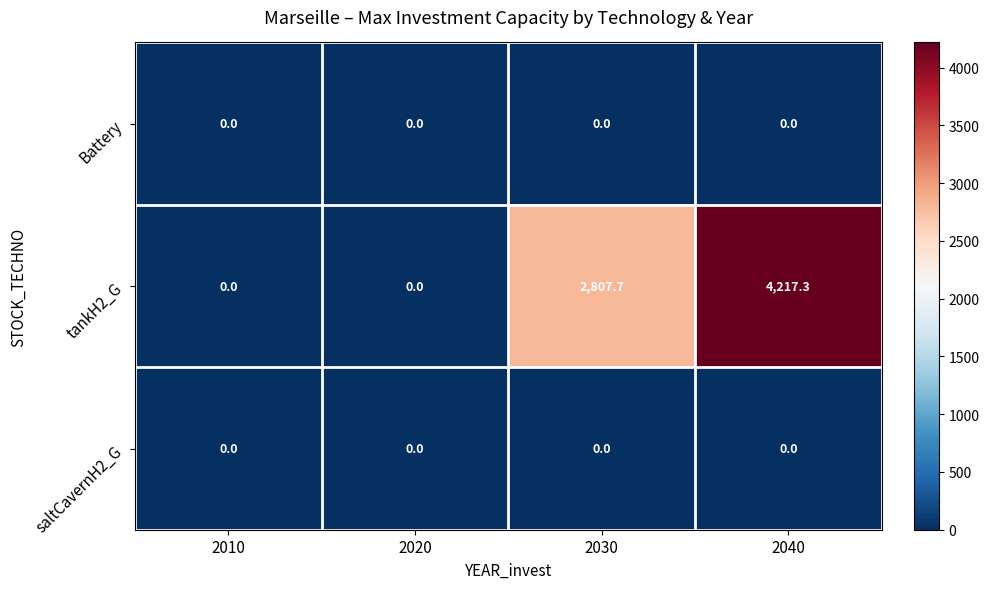

Where is tankH2_G nearest to the value 2108?

2030